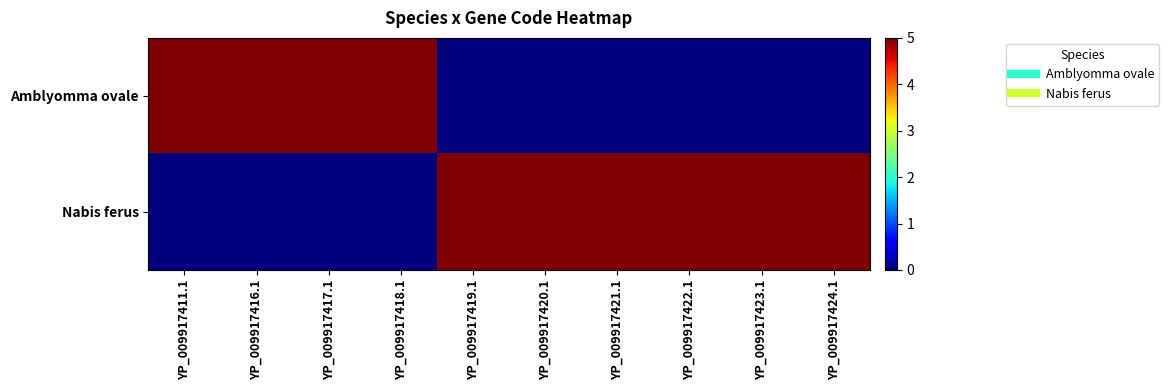

List the series in order of their peak value, lowest first.

Amblyomma ovale, Nabis ferus